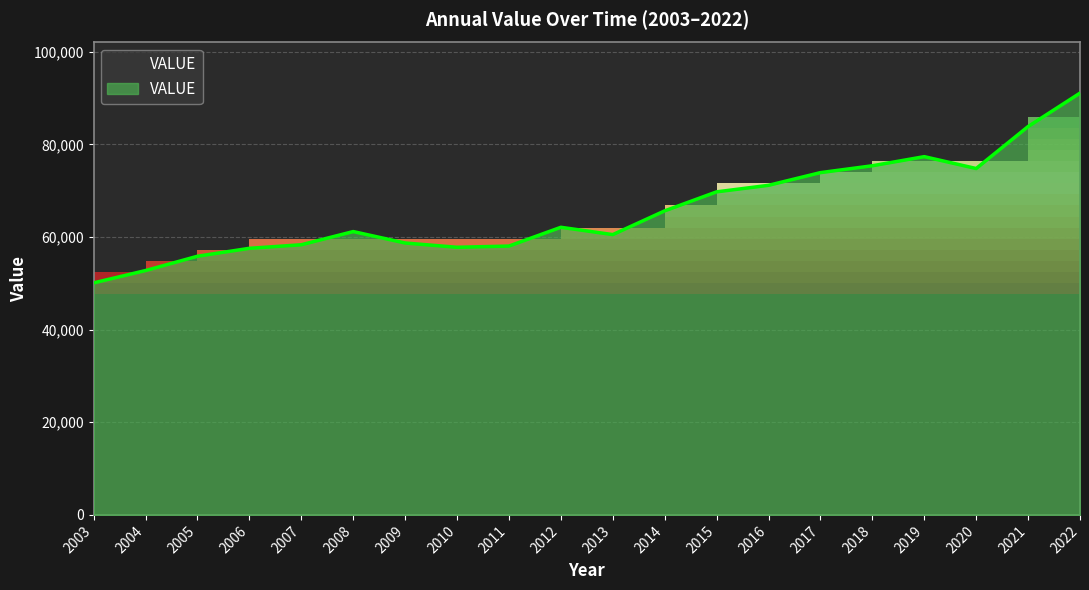

The chart shows a value of 111345 at 2014. True or false?

False